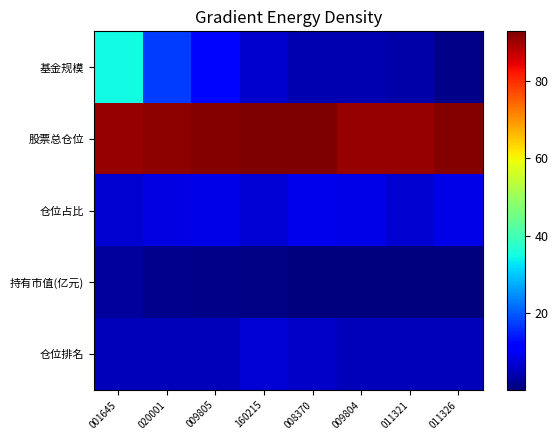

Reading left to right, list all the values displayed in this chart.

基金规模: 001645=34.8	020001=17.4	009805=12.1	160215=6.4	008370=4.2	009804=4.1	011321=3.5	011326=1.1
股票总仓位: 001645=90.8	020001=91.8	009805=92.5	160215=92.9	008370=92.9	009804=90.9	011321=90.8	011326=92.5
仓位占比: 001645=6.9	020001=8.2	009805=8.6	160215=7.3	008370=8.9	009804=8.5	011321=6.9	011326=8.6
持有市值(亿元): 001645=2.4	020001=1.4	009805=1.0	160215=0.5	008370=0.4	009804=0.4	011321=0.2	011326=0.1
仓位排名: 001645=5.0	020001=5.0	009805=5.0	160215=7.0	008370=6.0	009804=5.0	011321=5.0	011326=5.0